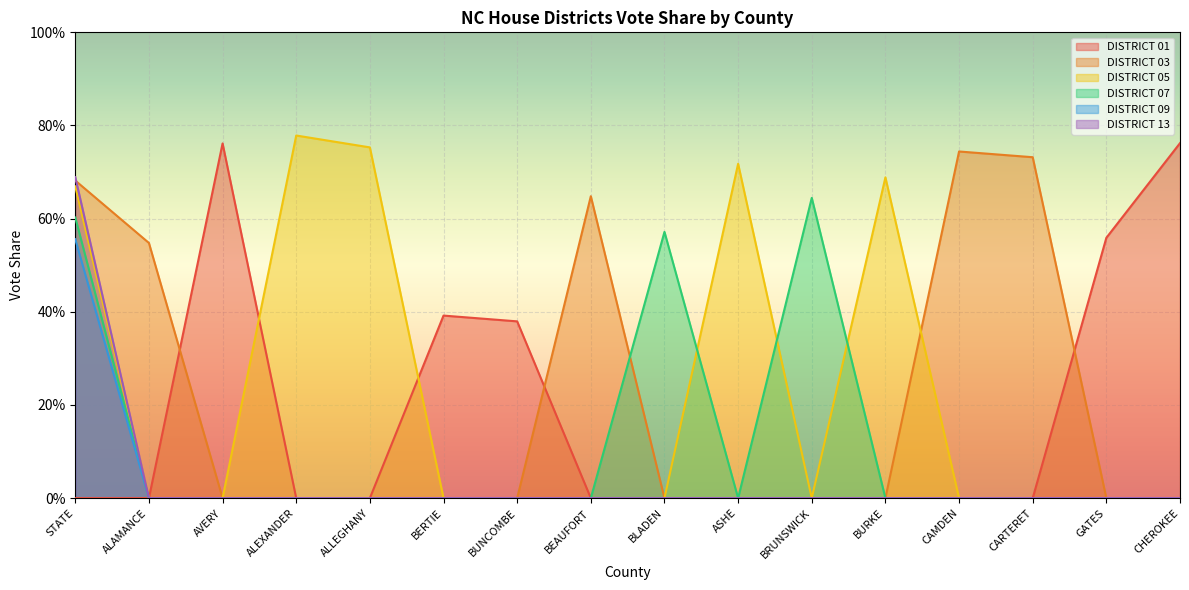

What is the average value of the DISTRICT 05 series?

0.2